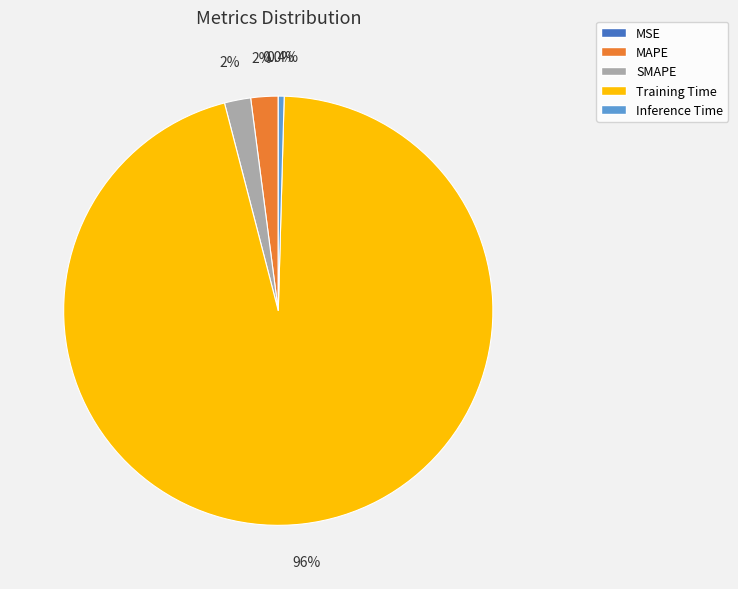

The SMAPE slice represents 2% of the pie. True or false?

True